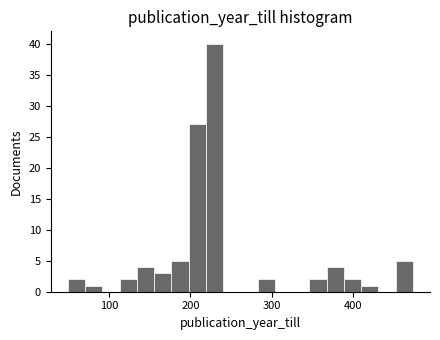

Read against the x-axis, roughly where is the centre of the tallest bar?

230